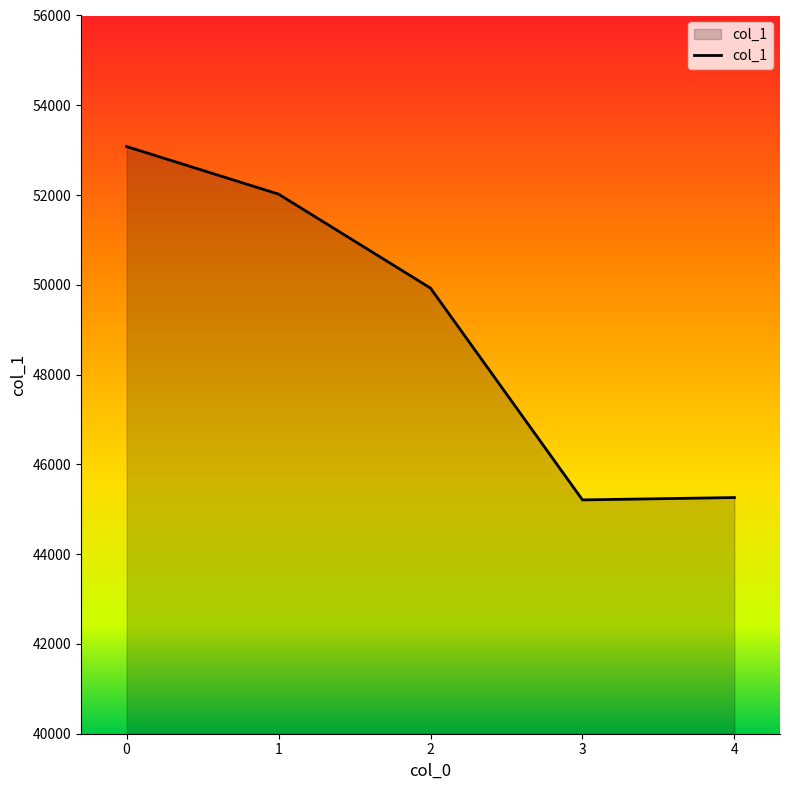

True or false: the data shows 15615 at 0.

False